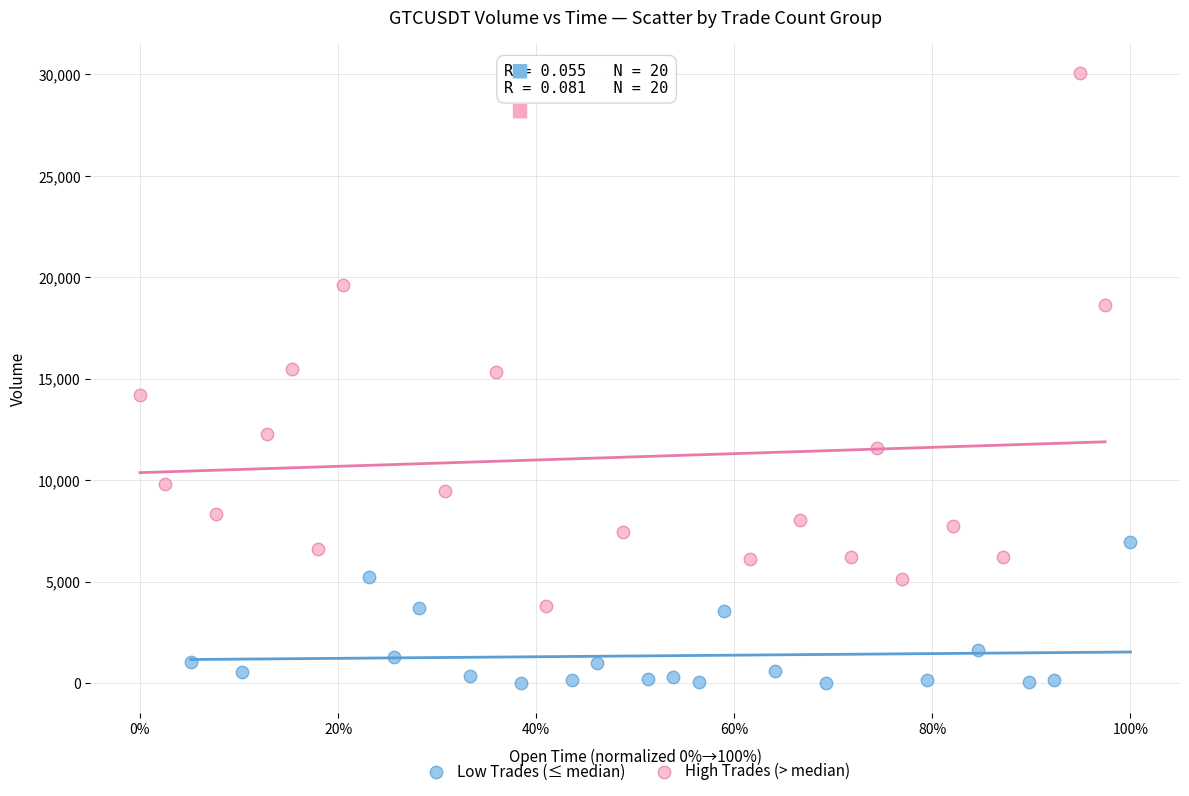

Which series reaches the minimum Y coordinate?

Low Trades (≤ median)